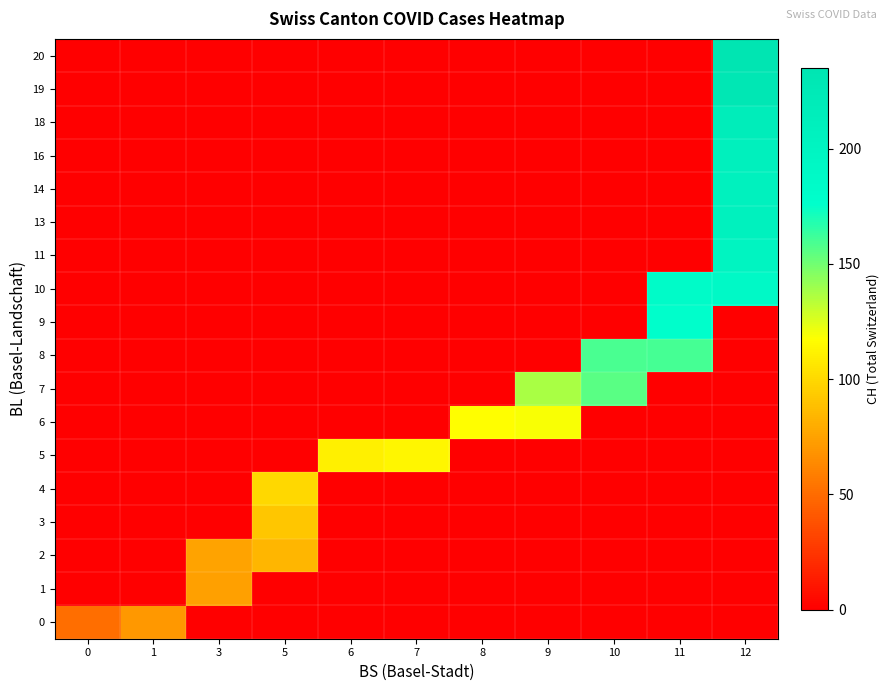

Which label corresponds to the largest value in the chart?

12